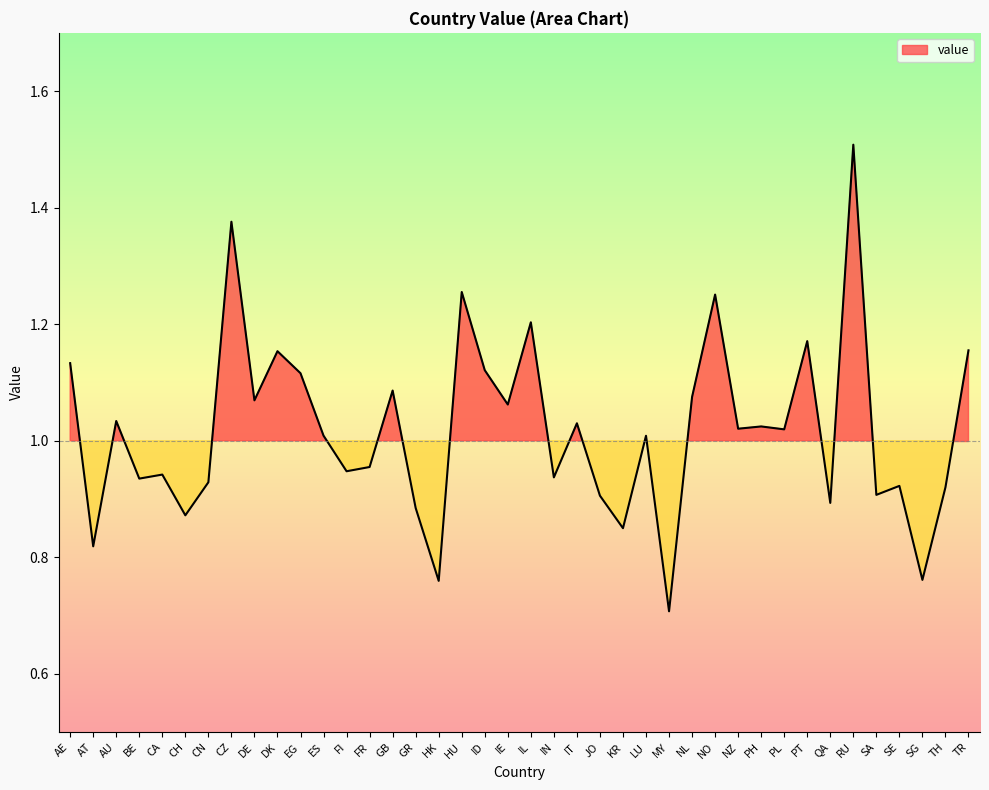

What is the label of the 32nd point from the left?

PL